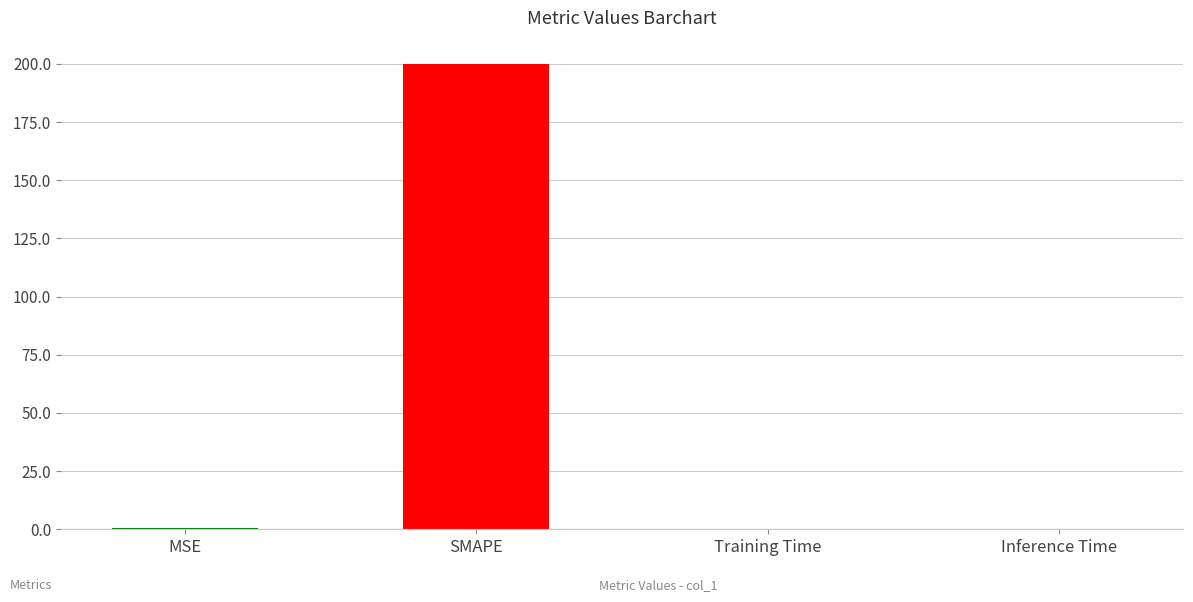

Is it true that the value at SMAPE is 354.7?

False